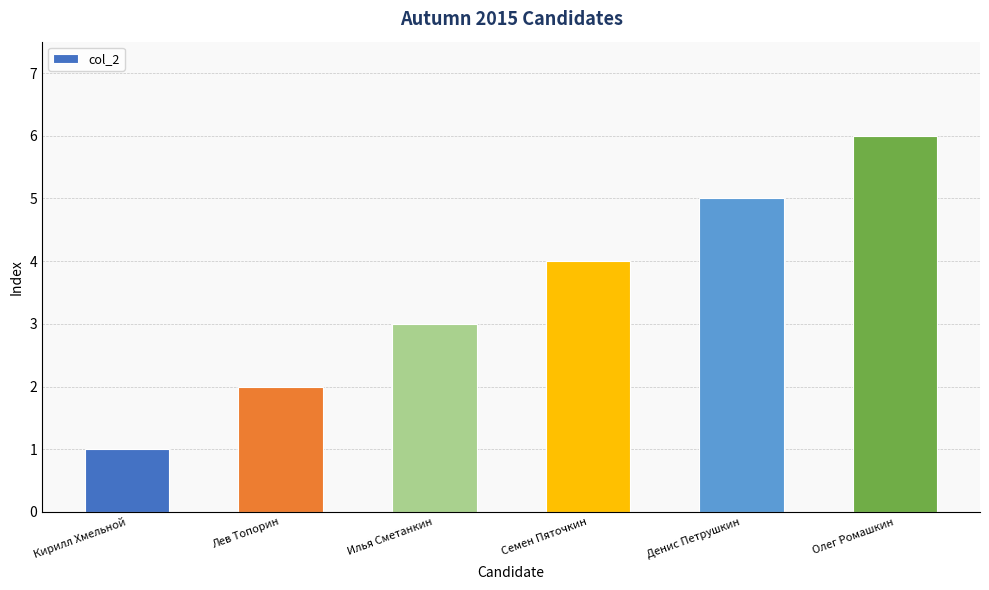

What is the value of the 4th bar from the left?

4